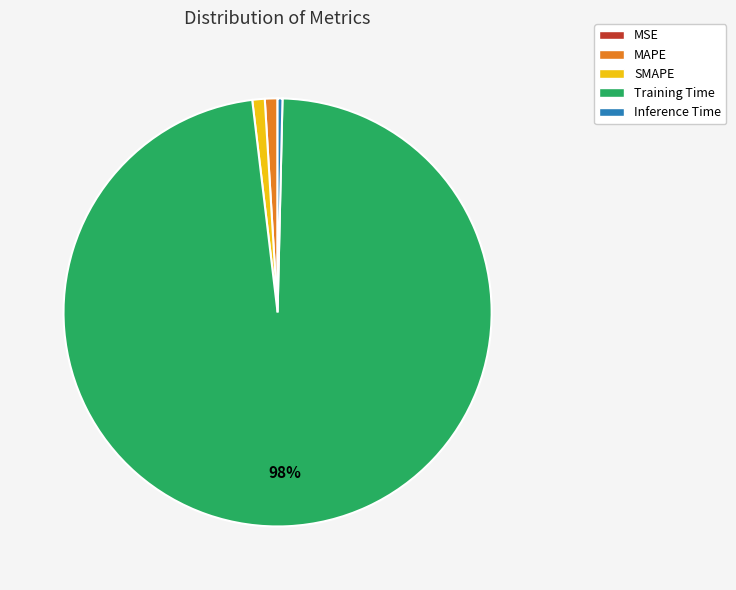

Is Training Time the majority of the pie?

Yes